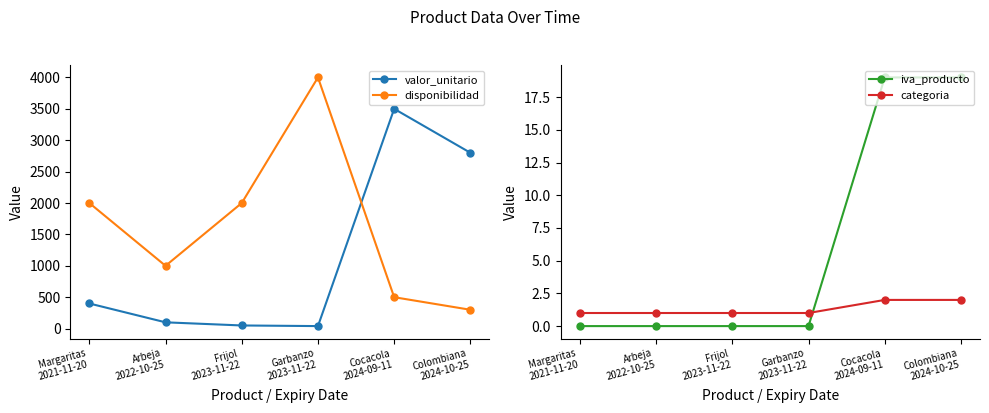

What is the spread (max minus min) of values at Arbeja
2022-10-25?

1000